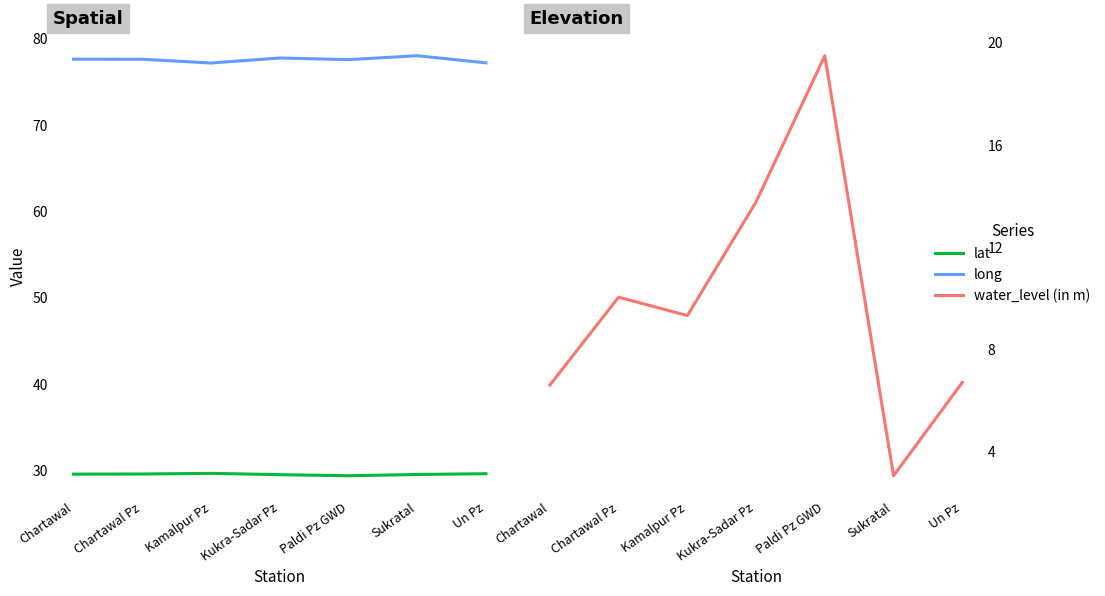

What are all the series names shown in the legend?

lat, long, water_level (in m)